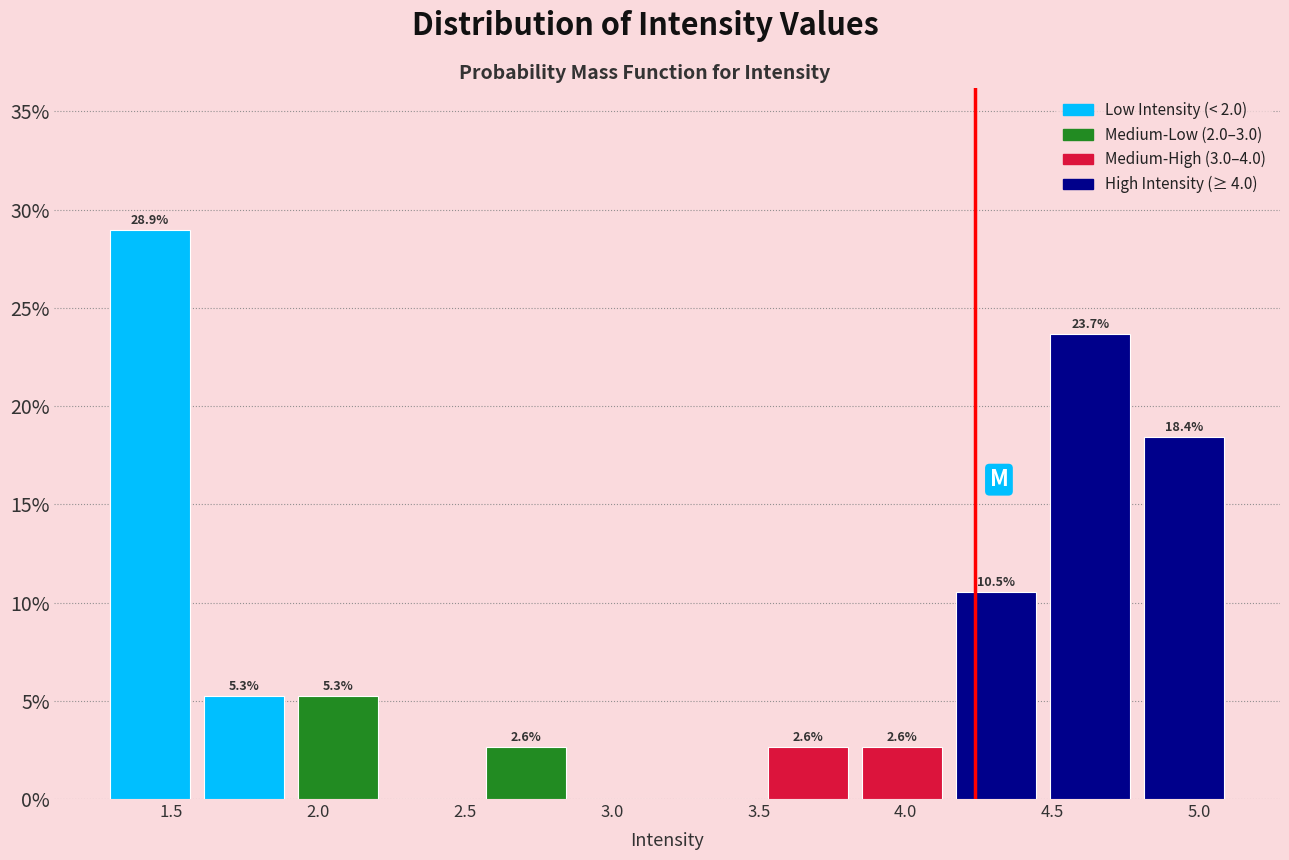

Over which range of the x-axis is the bar tallest?

1.25 to 1.60